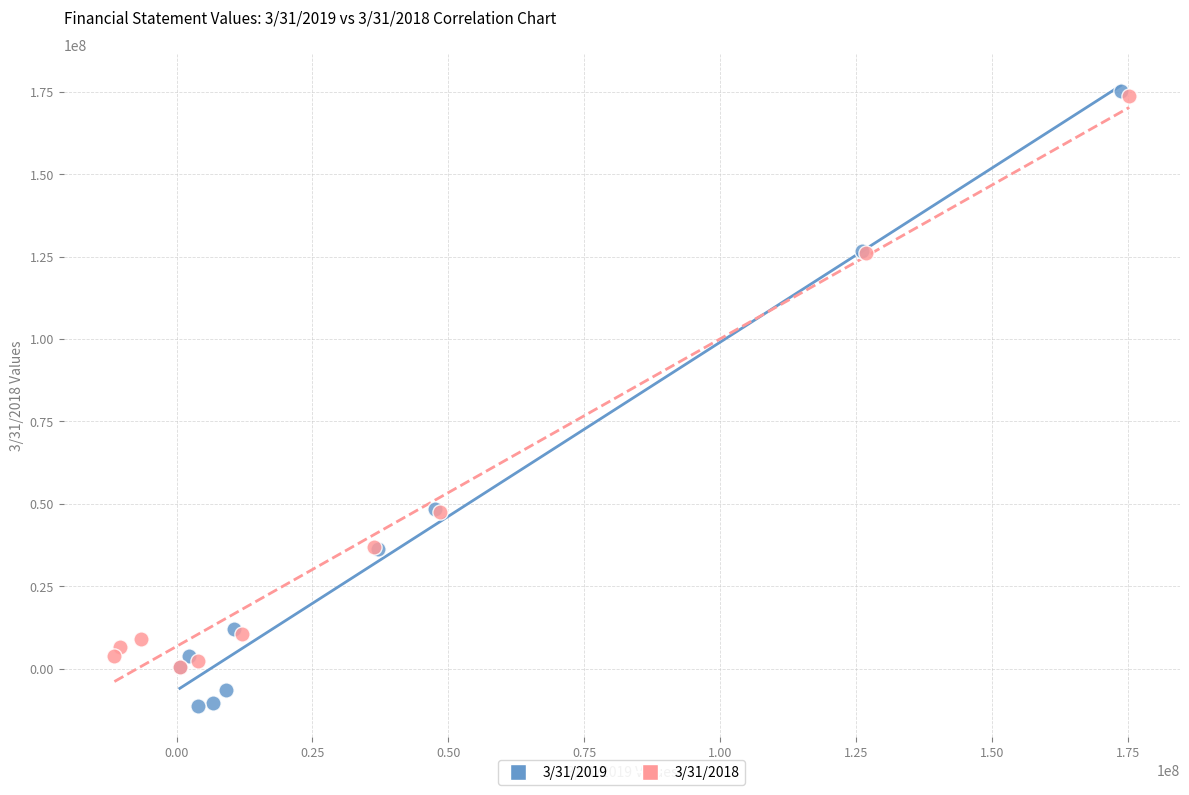

Which series has the largest Y range (max minus min)?

3/31/2019